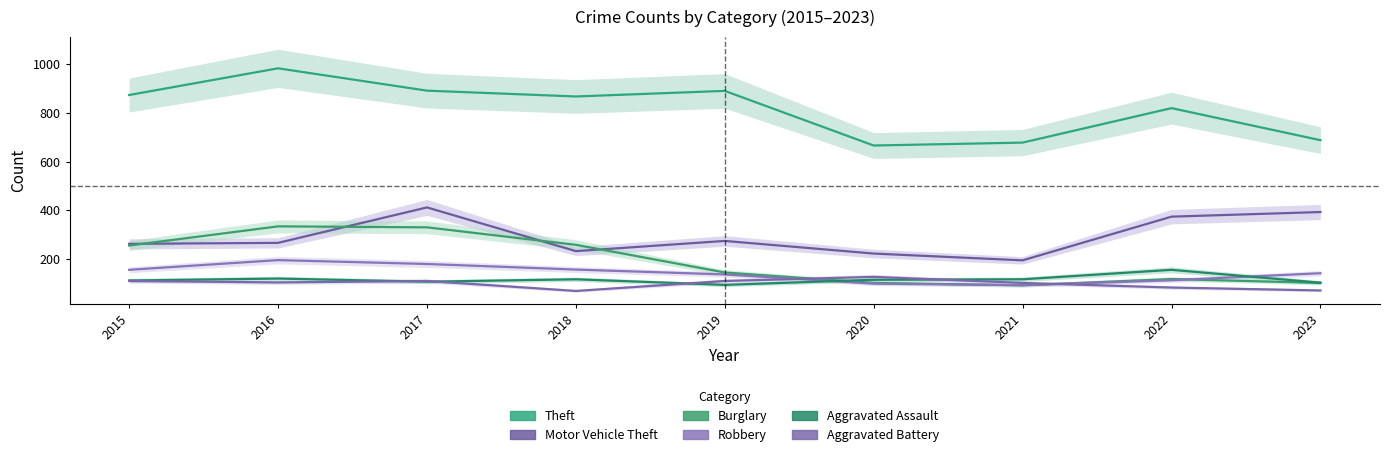

Where is the first local minimum for Motor Vehicle Theft?

2018